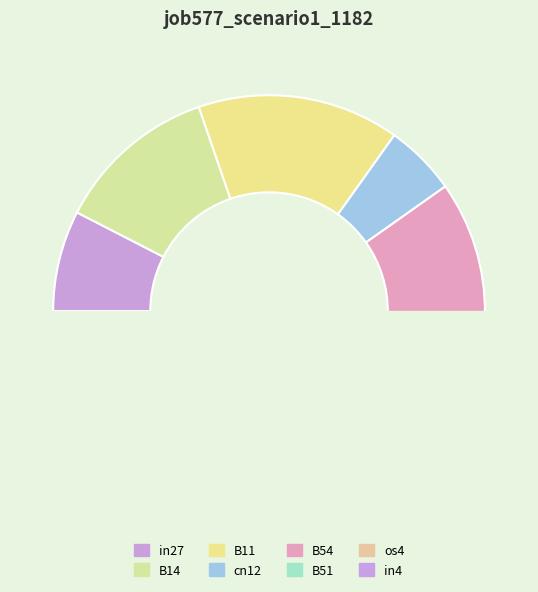

Combined, do B54 and B11 account for over 50%?

No